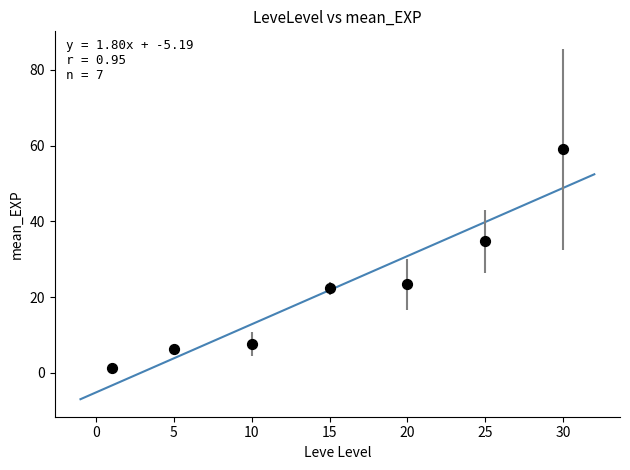

What Y value in the scatter plot is closest to 30?

34.7